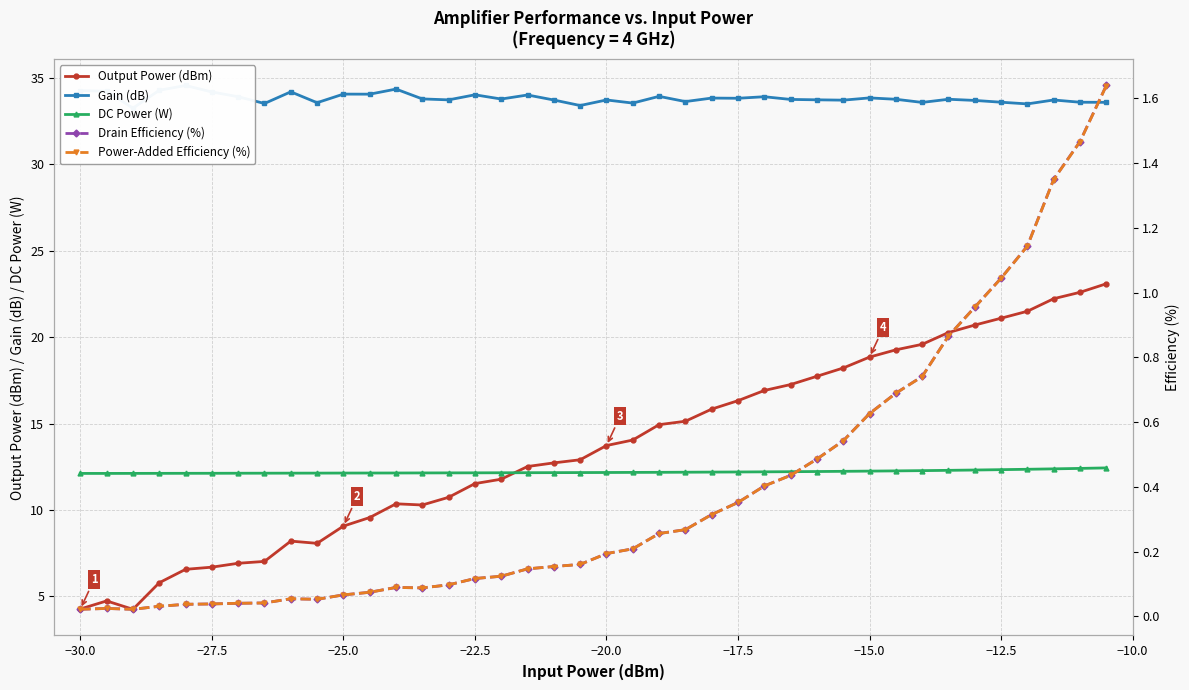

True or false: DC Power (W) and Output Power (dBm) cross at least once.

True